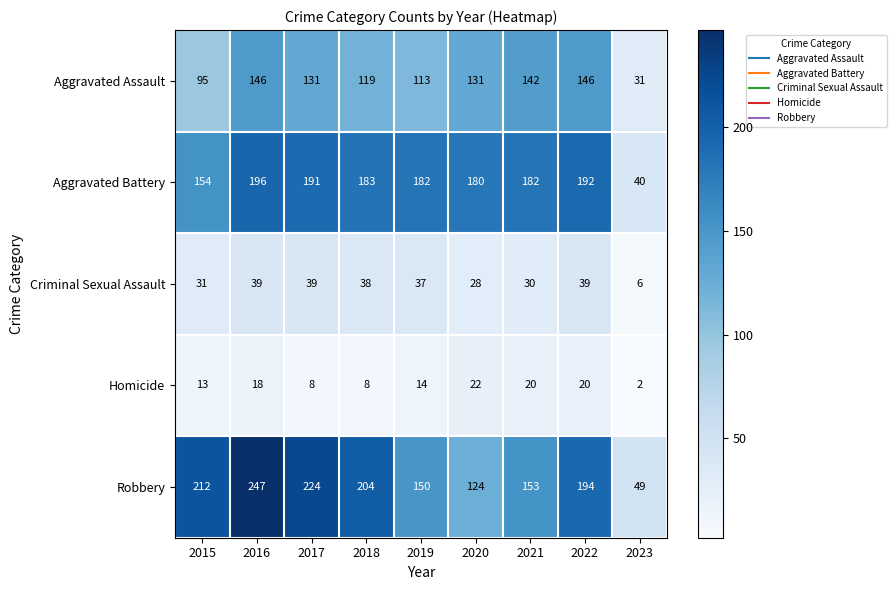

True or false: Robbery has a value of 310 at 2017.

False